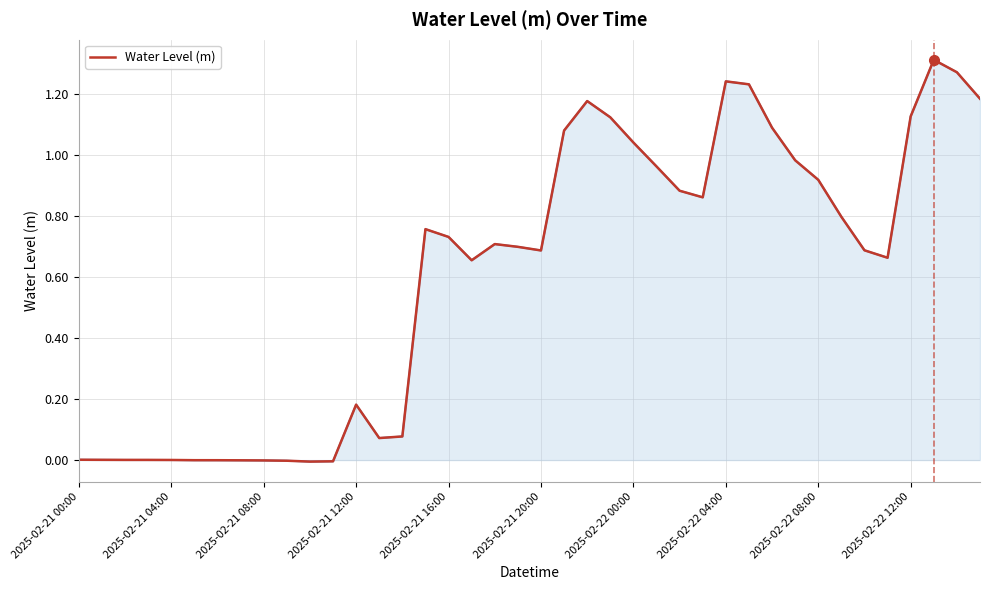

Does the chart have visible grid lines?

Yes